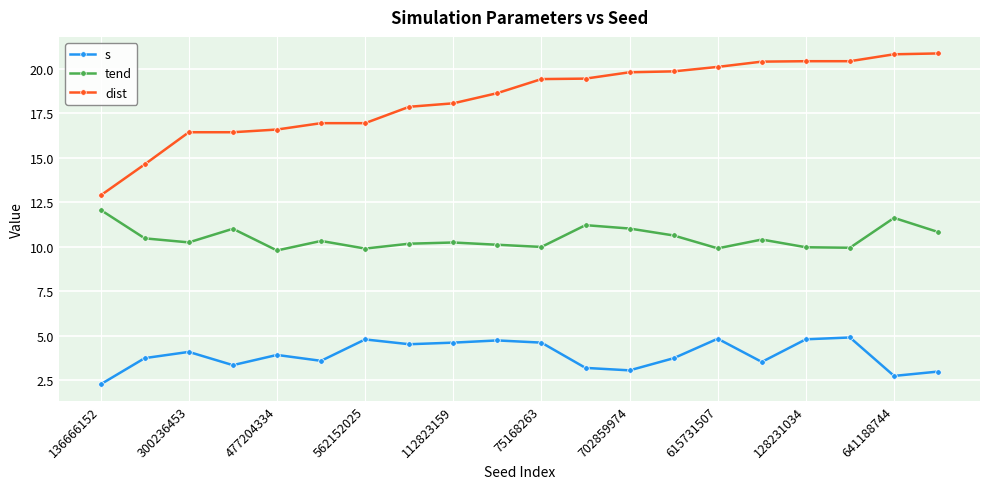

True or false: dist and tend intersect in this chart.

False